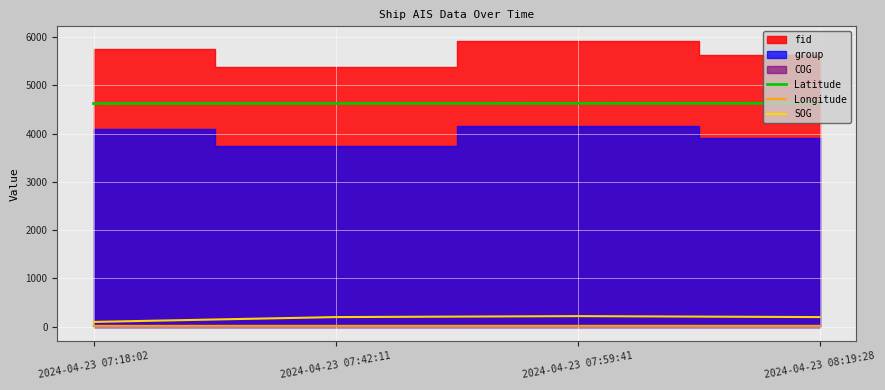

What is the maximum value for Latitude?

4629.6